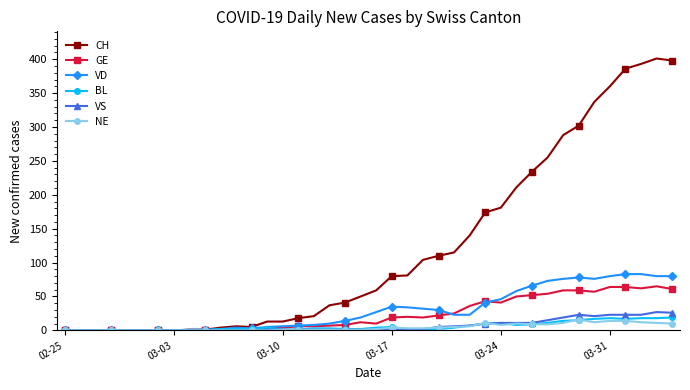

Which series has the largest total across all categories?

CH